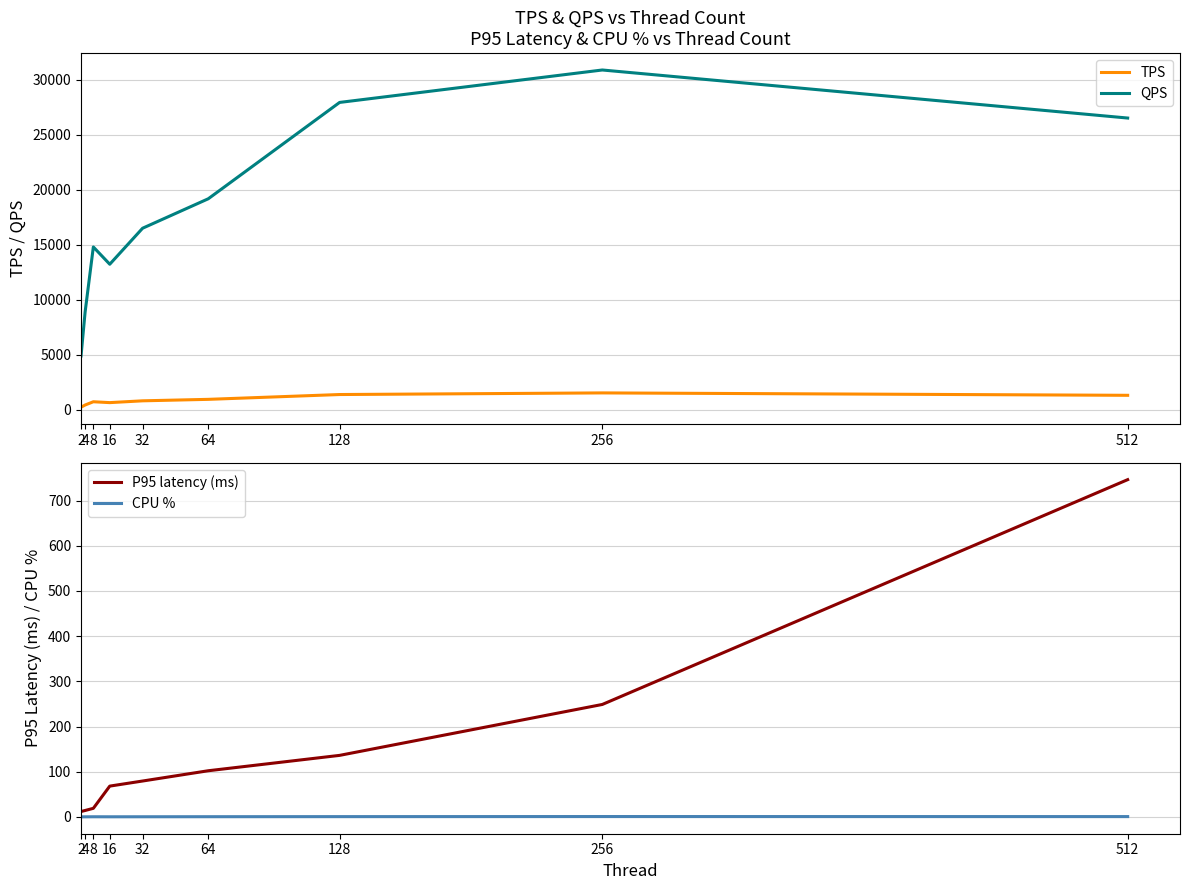

True or false: CPU % and QPS intersect in this chart.

False